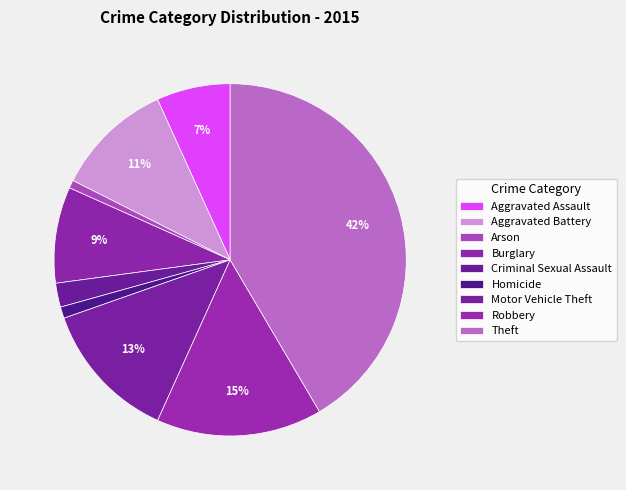

Is the sum of Theft and Homicide greater than half?

No